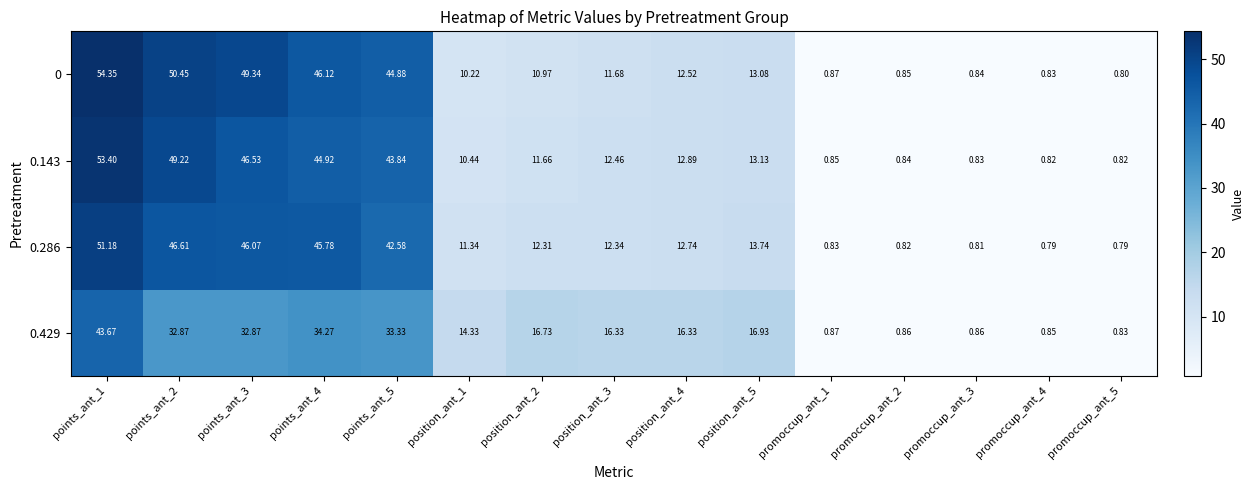

Is the value of 0.143 at position_ant_4 greater than the value of 0.429 at promoccup_ant_2?

Yes